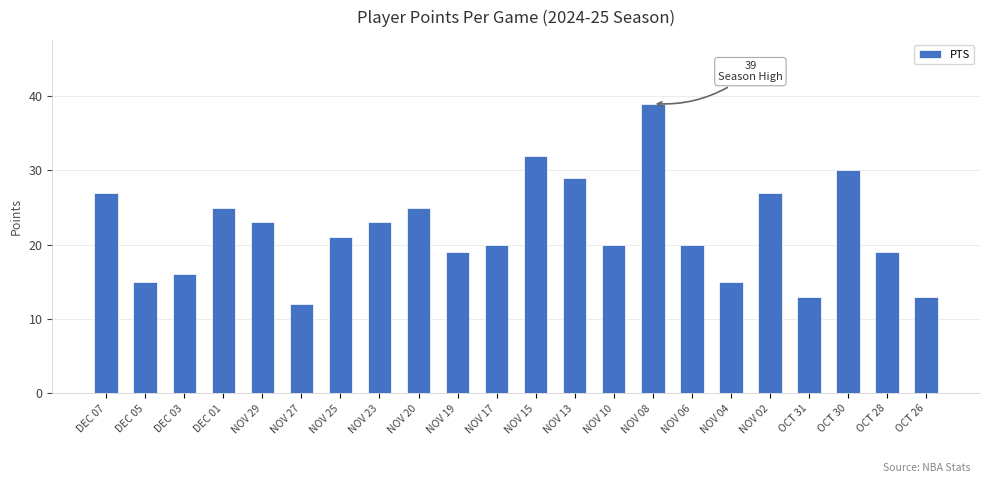

What is the difference between the maximum and minimum values?

27